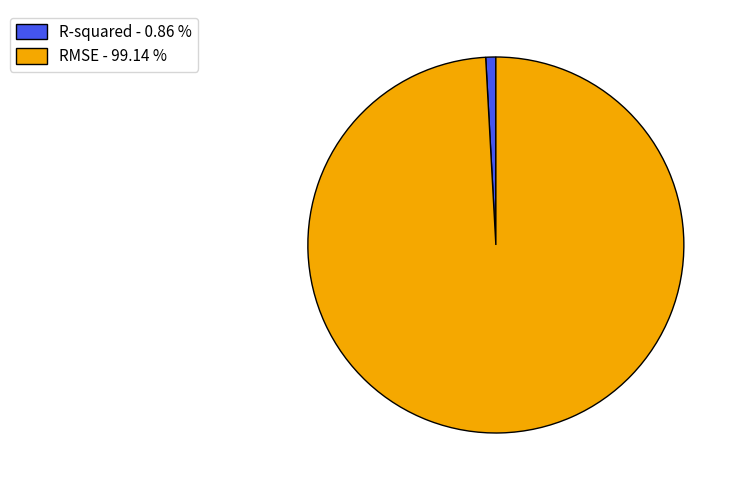

Combined, do RMSE - 99.14 % and R-squared - 0.86 % account for over 50%?

Yes